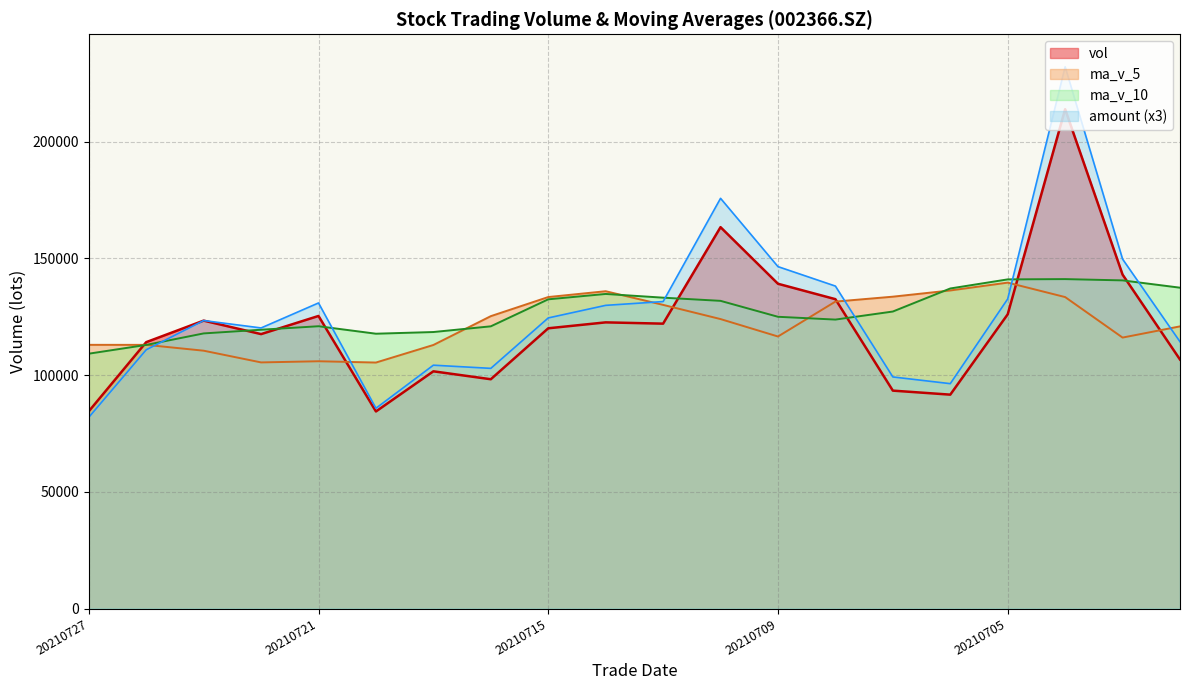

Which series ends up on top after the final intersection of vol and ma_v_10?

ma_v_10